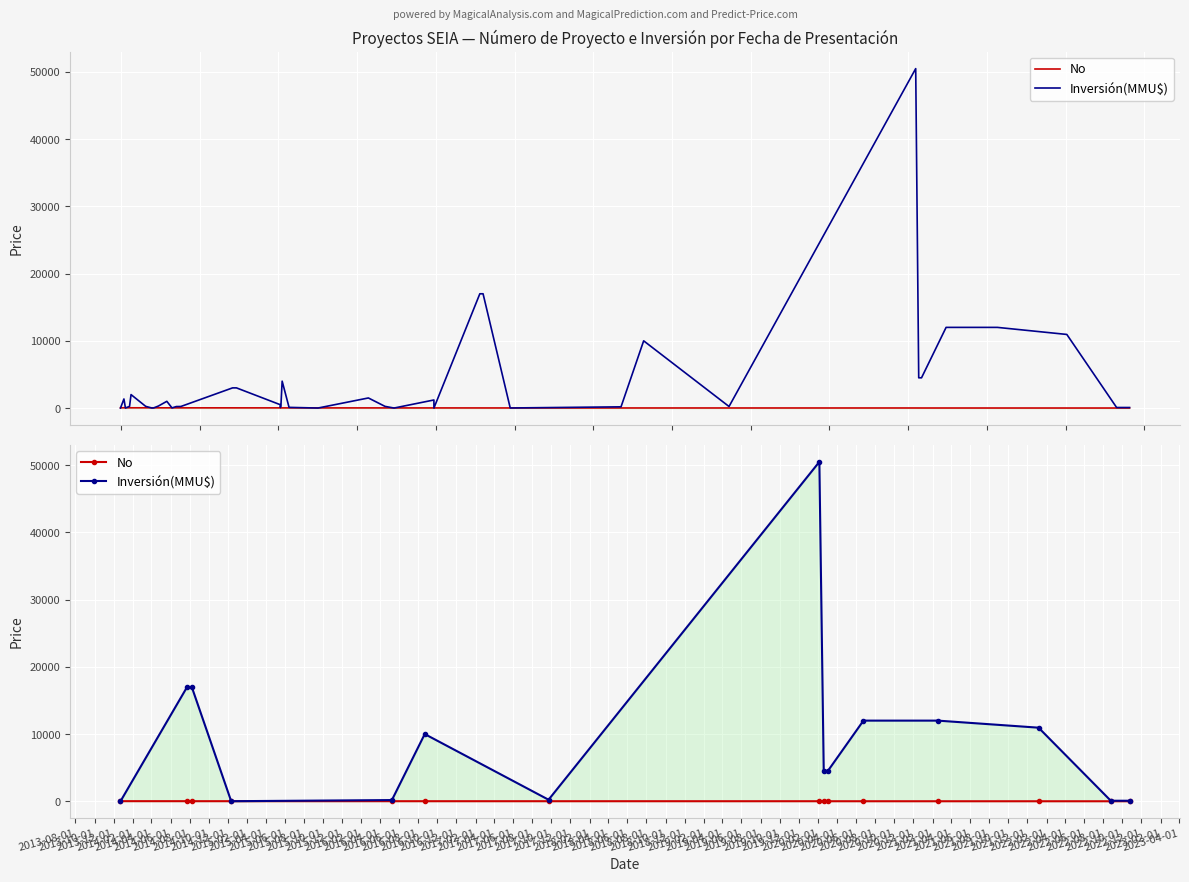

True or false: No and Inversión(MMU$) intersect in this chart.

True